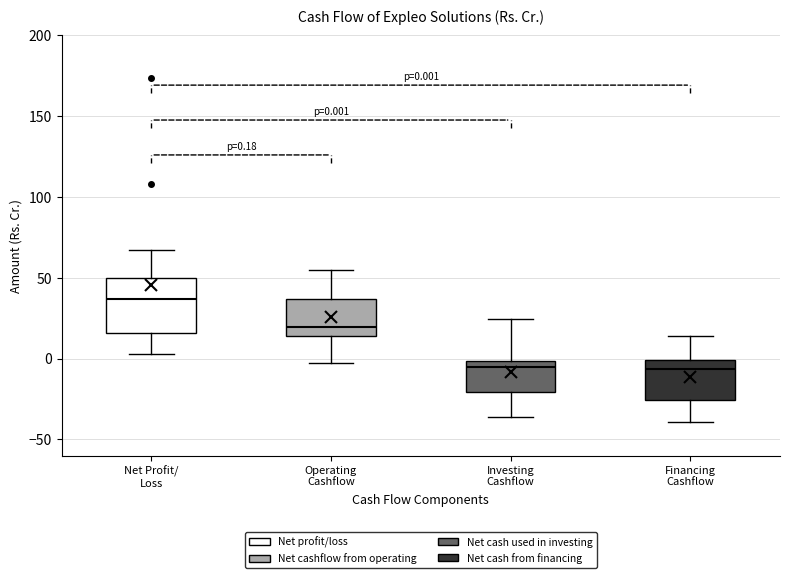

Comparing the boxes themselves (not the whiskers), which one is the tallest?

Net Profit/ Loss